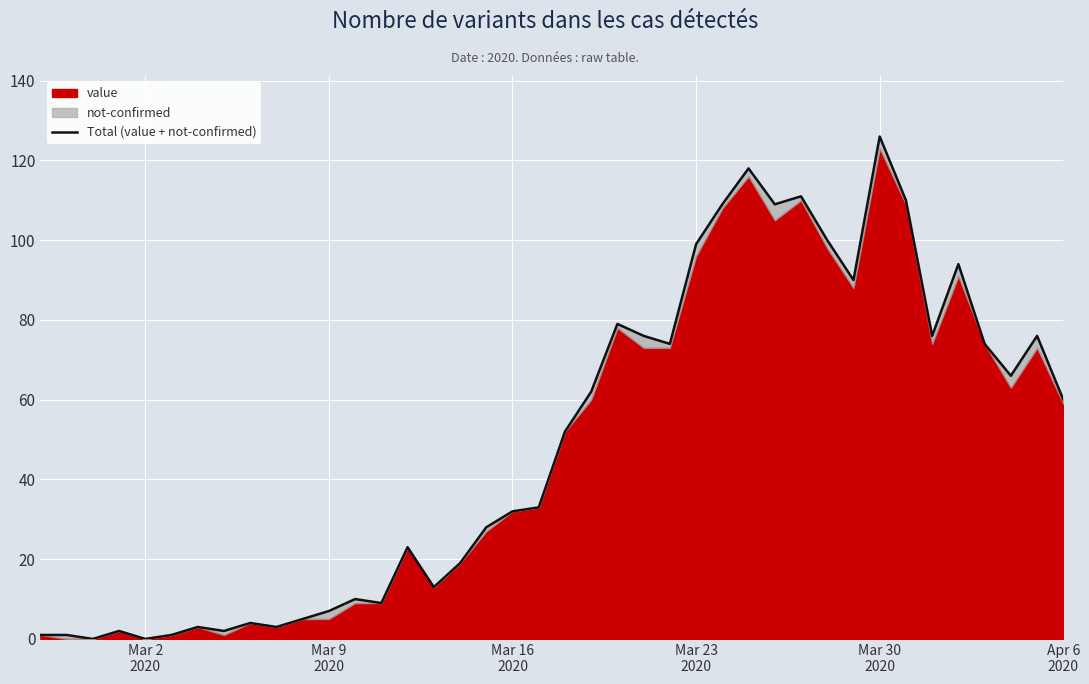

How many points are lower than both their immediate neighbors (excluding endpoints)?

11